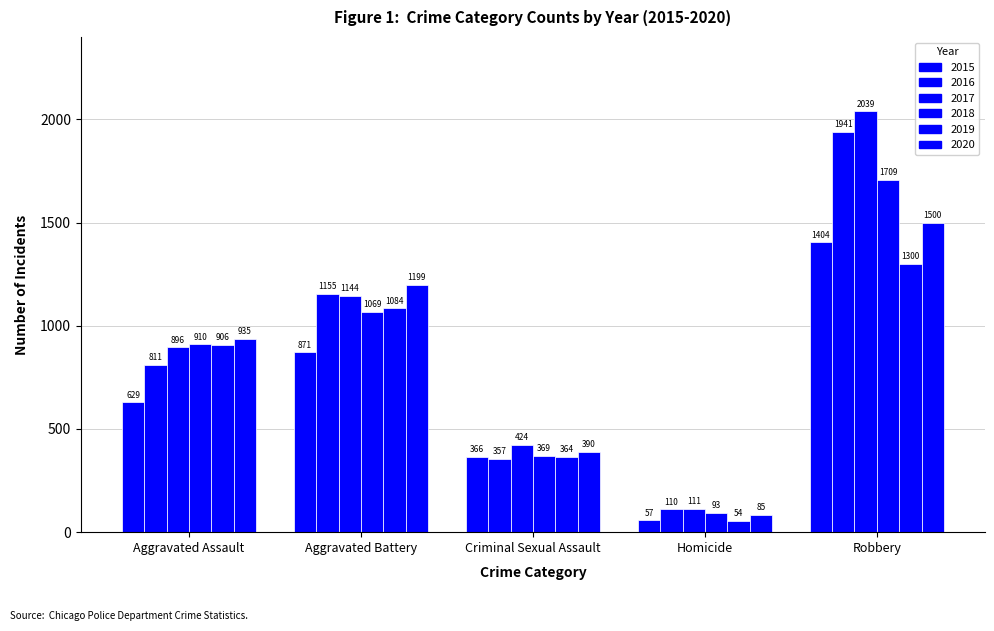

Rank the series at Robbery from lowest to highest value.

2019, 2015, 2020, 2018, 2016, 2017